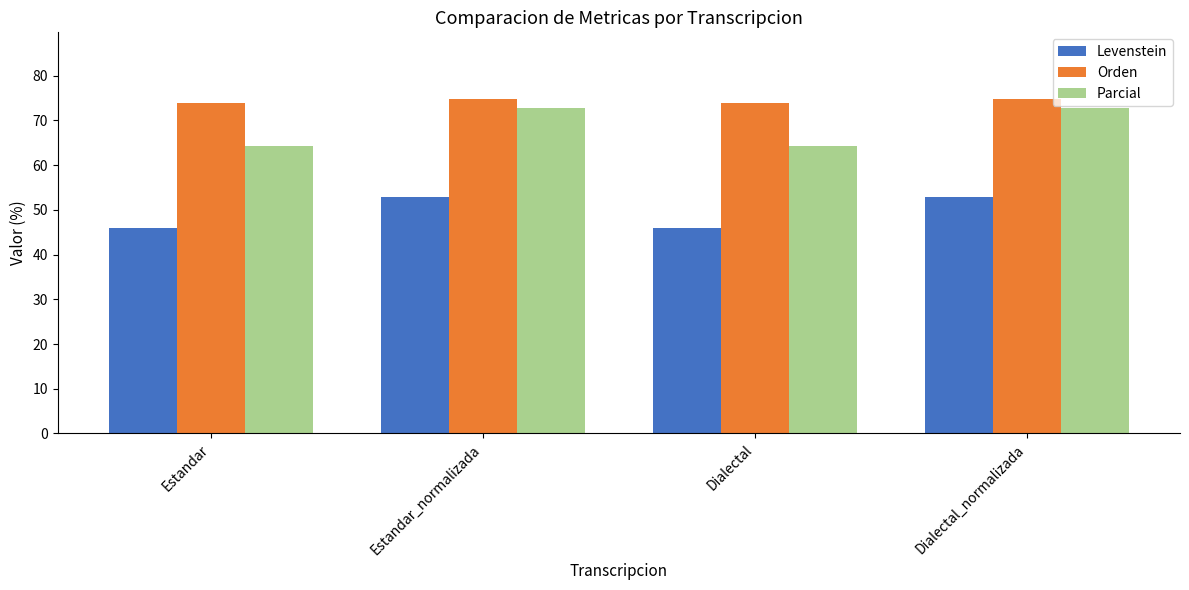

At how many categories does at least one series exceed 57?

4